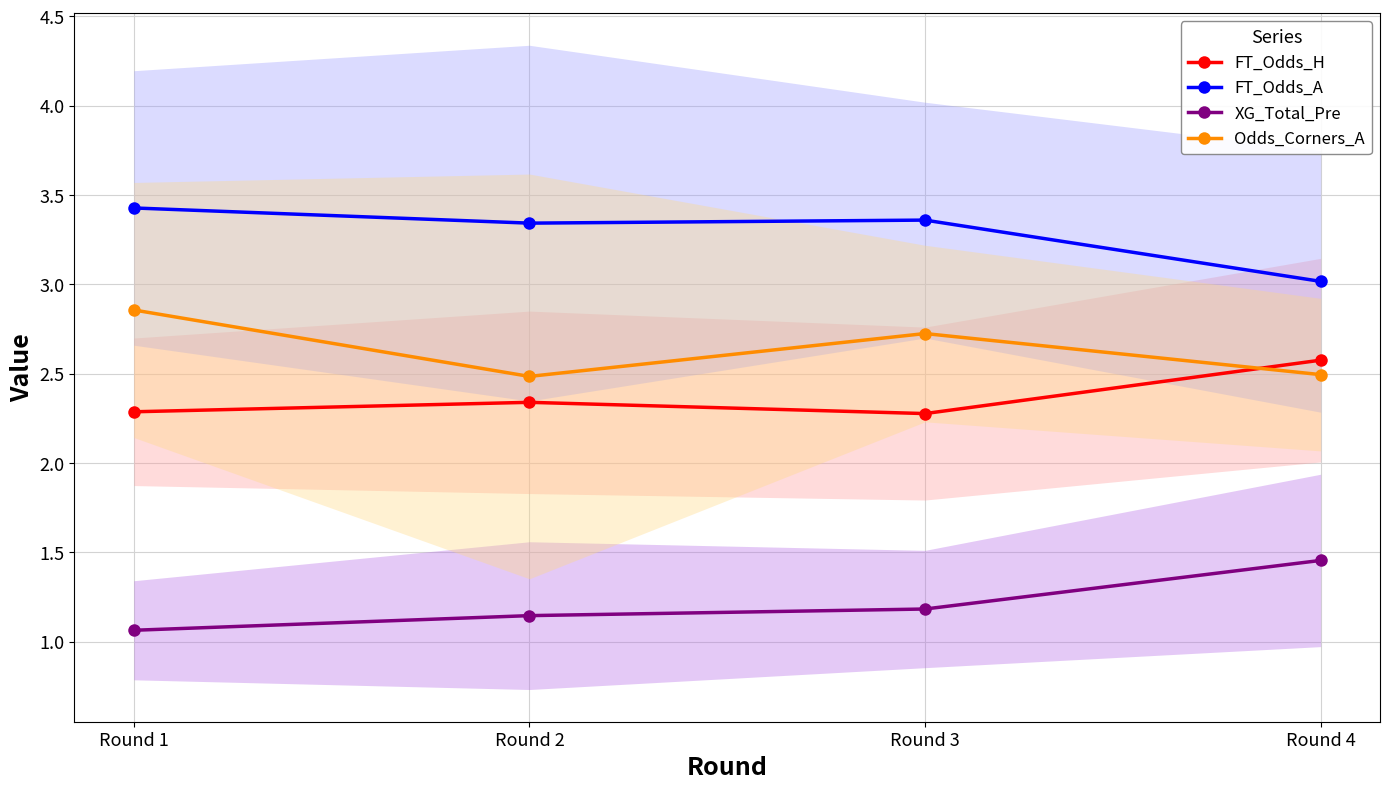

Reading left to right, transcribe all the data shown in this chart.

FT_Odds_H: 2.3	2.3	2.3	2.6
FT_Odds_A: 3.4	3.3	3.4	3.0
XG_Total_Pre: 1.1	1.1	1.2	1.5
Odds_Corners_A: 2.9	2.5	2.7	2.5